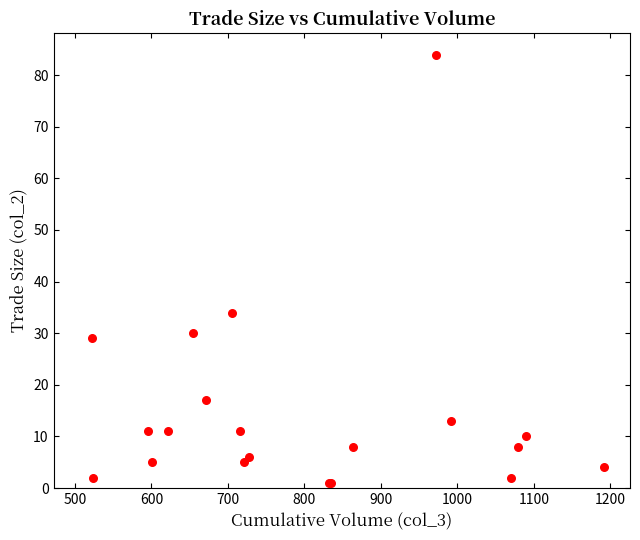

What Y value in the scatter plot is closest to 42?

34